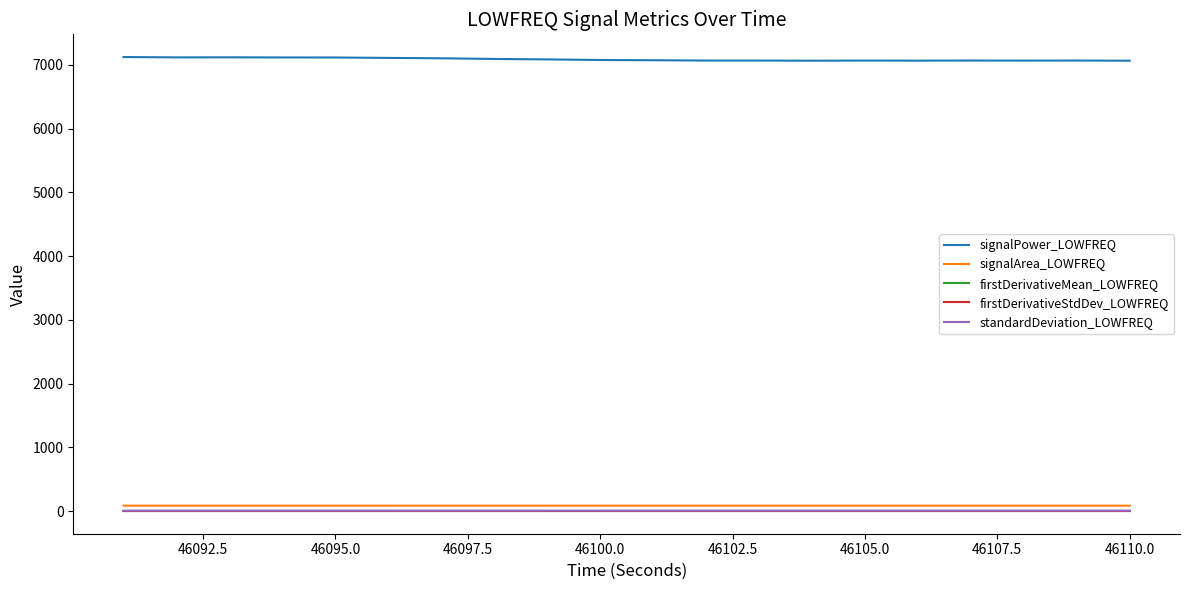

True or false: firstDerivativeMean_LOWFREQ and firstDerivativeStdDev_LOWFREQ intersect in this chart.

False